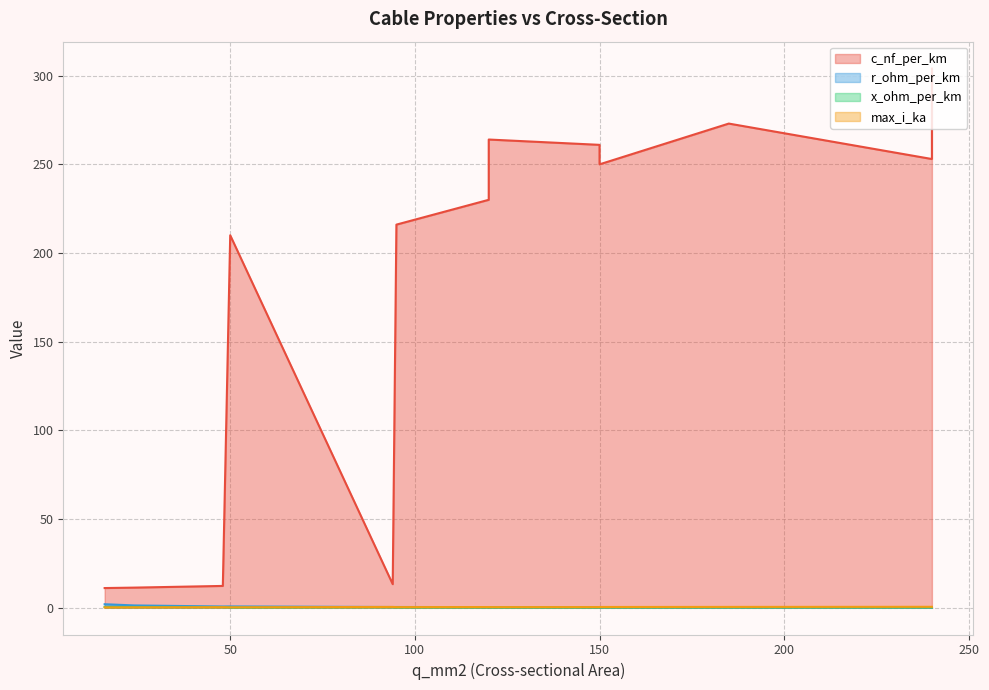

What is the difference between the highest and lowest values at 240?

252.9